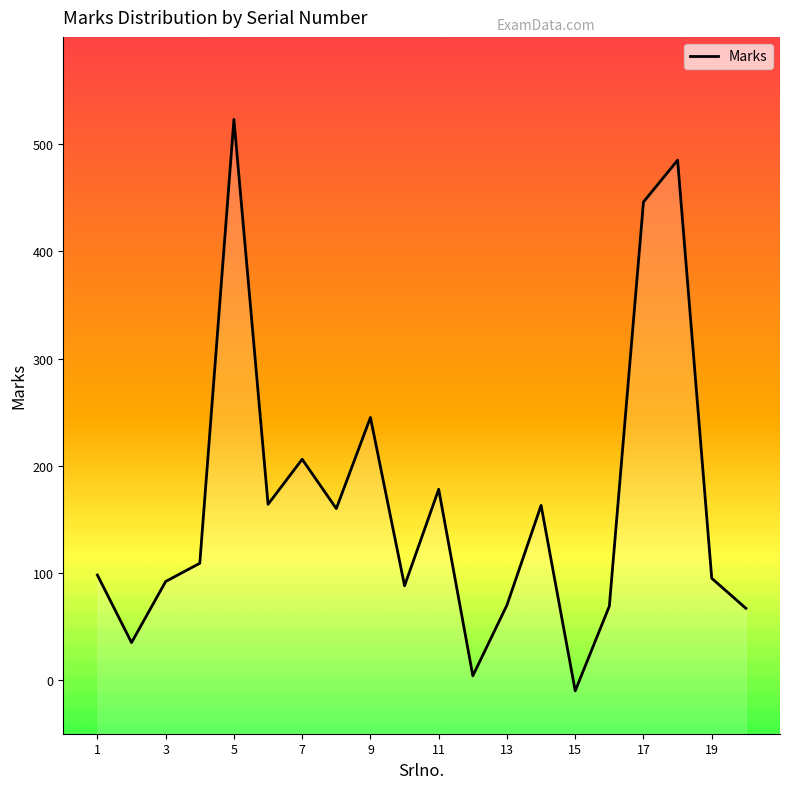

Is it true that the value at 11 is 178?

True